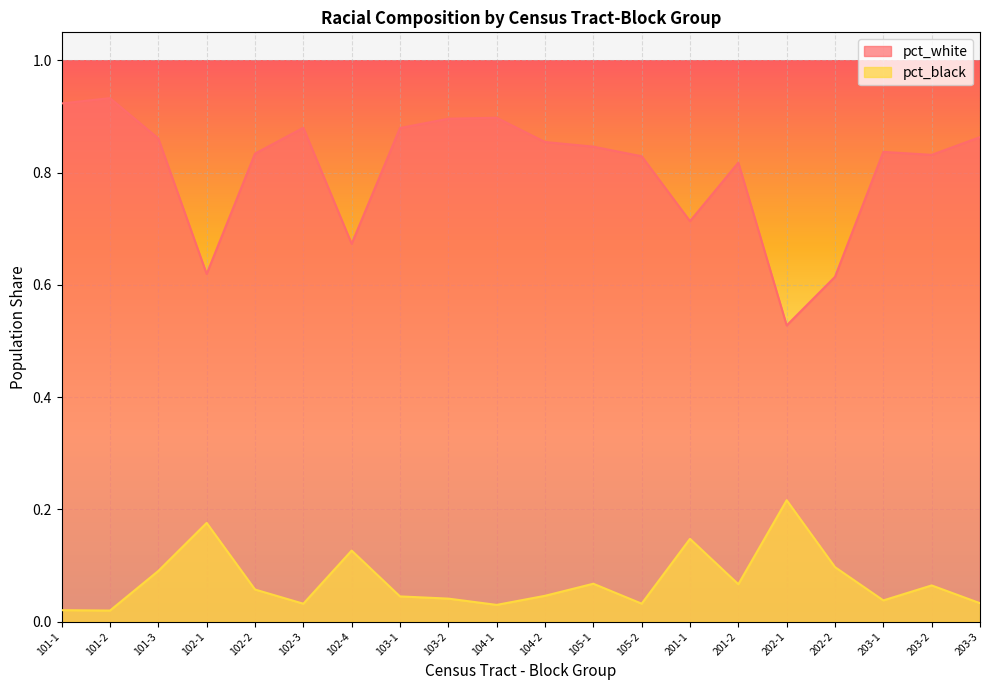

What are all the series names shown in the legend?

pct_white, pct_black